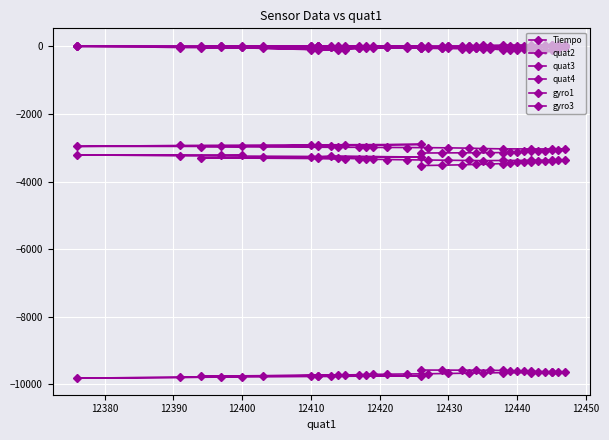

At how many categories does at least one series exceed -8155?

40